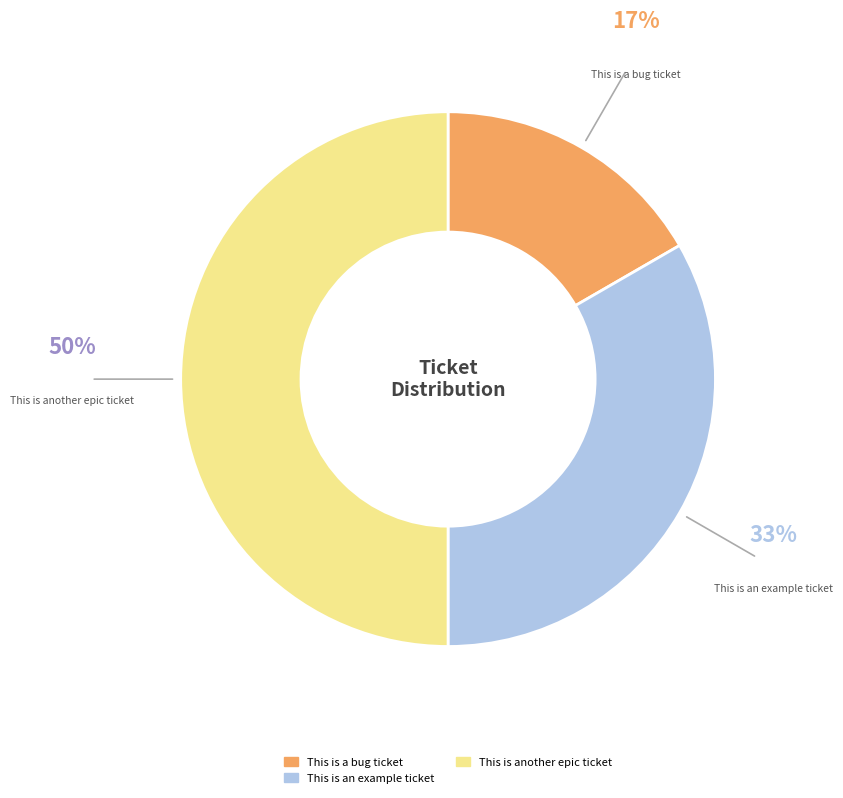

Is it true that This is an example ticket is 42% of the pie?

False